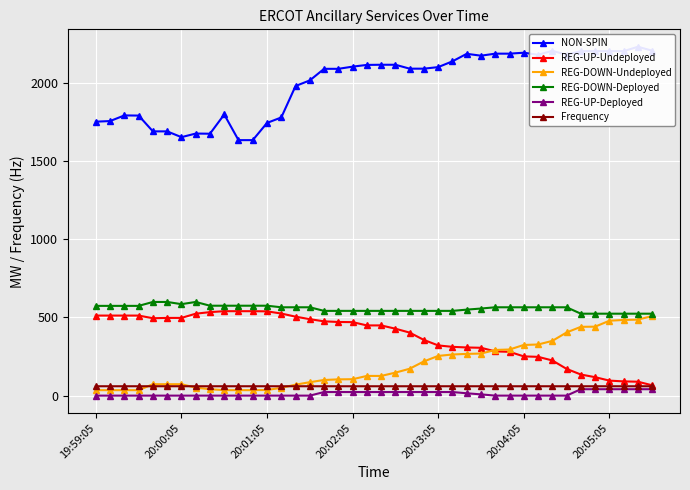

What is the difference between the maximum and minimum values in the REG-UP-Deployed series?

41.0